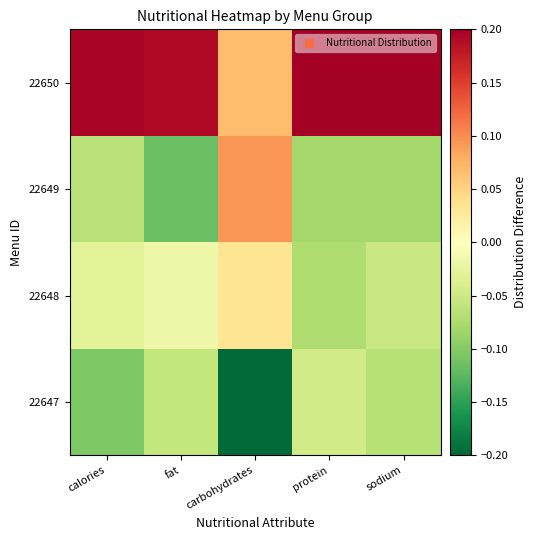

Reading left to right, transcribe all the data shown in this chart.

22647: calories=-0.1	fat=-0.1	carbohydrates=-0.2	protein=-0.0	sodium=-0.1
22648: calories=-0.0	fat=-0.0	carbohydrates=0.0	protein=-0.1	sodium=-0.1
22649: calories=-0.1	fat=-0.1	carbohydrates=0.1	protein=-0.1	sodium=-0.1
22650: calories=0.2	fat=0.2	carbohydrates=0.1	protein=0.2	sodium=0.2